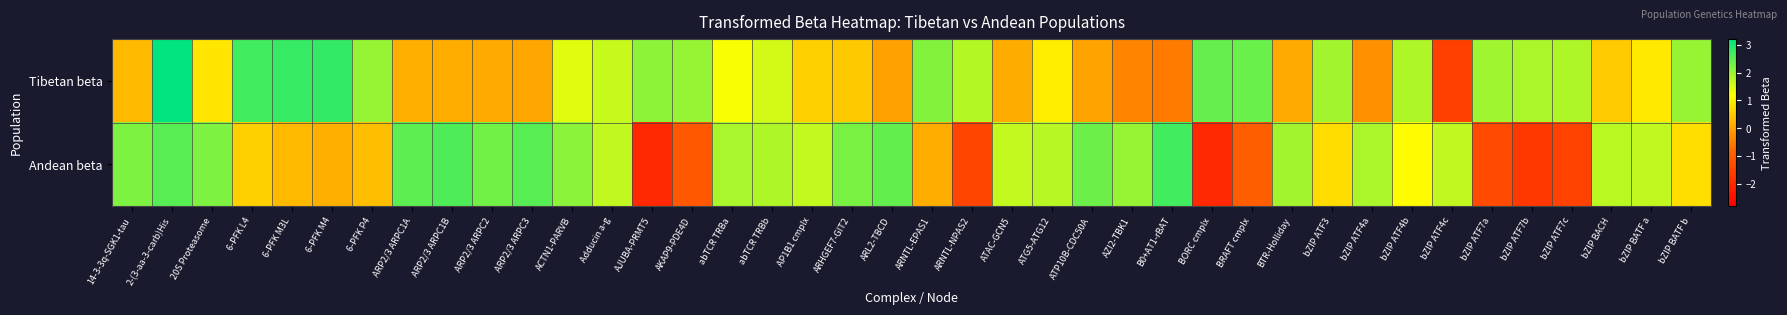

At which category is the sum across all series the highest?

2-(3-aa-3-carb)His